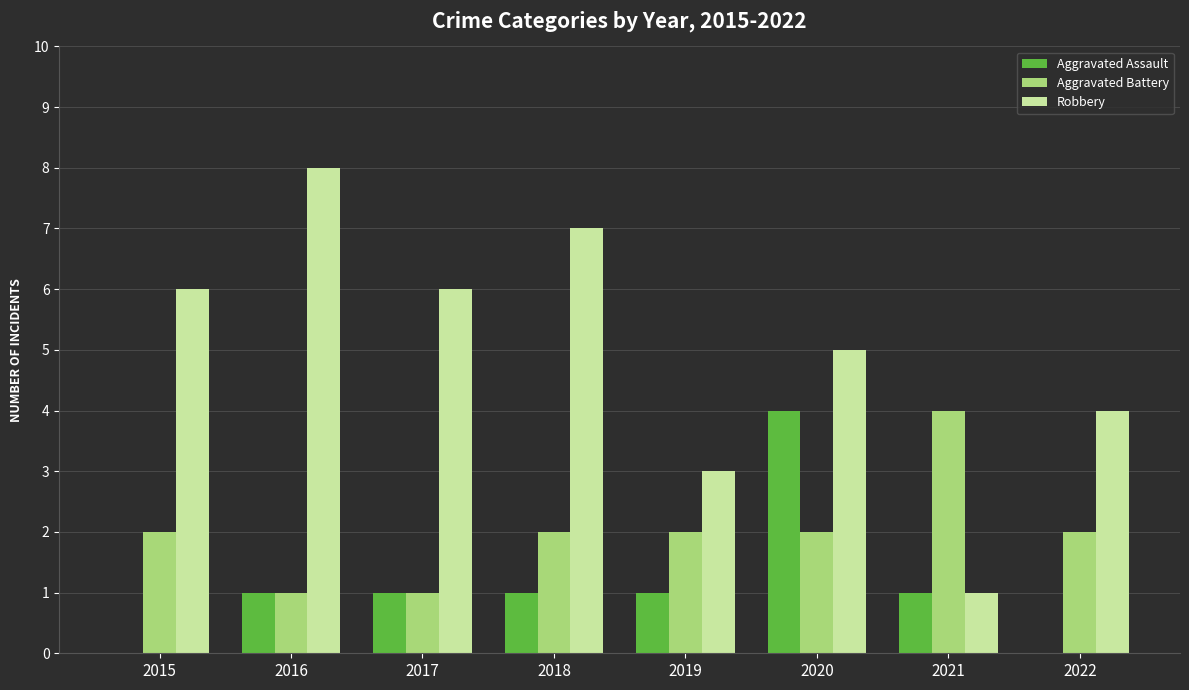

Which series changed the most between 2020 and 2022?

Aggravated Assault